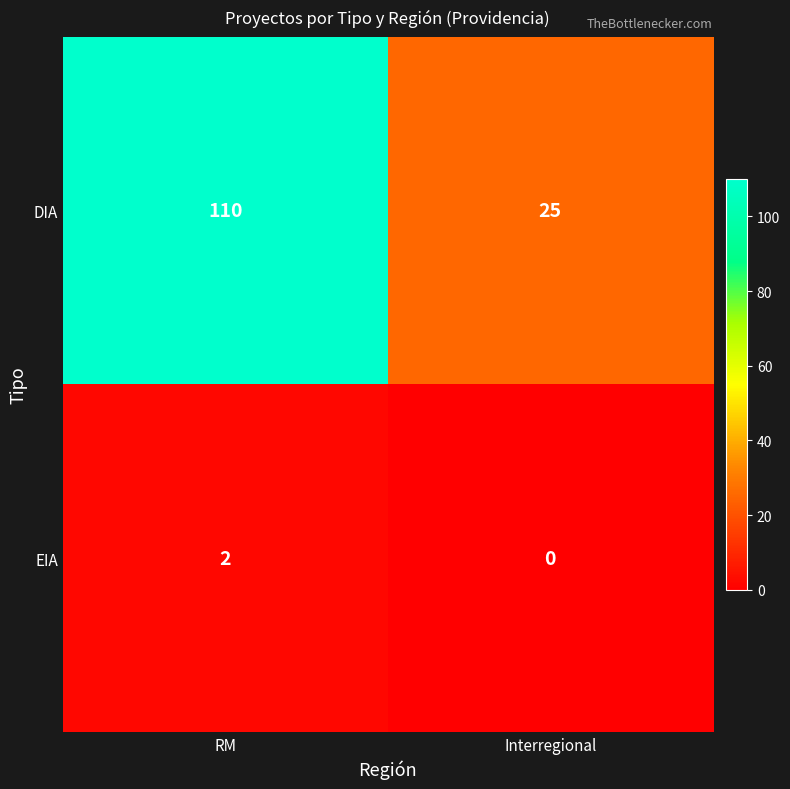

What is the average value of the DIA series?

68